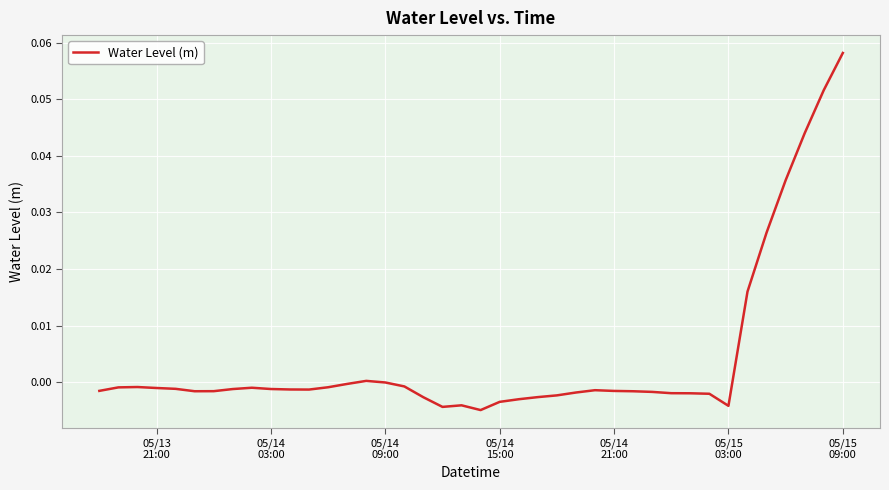

What is the difference between the maximum and minimum values?

0.1